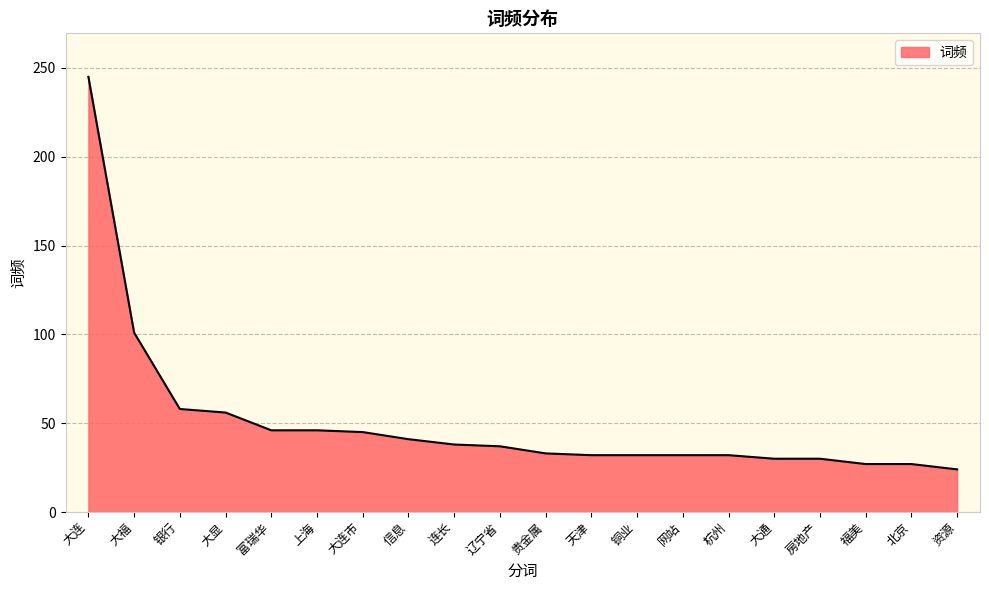

Approximately how many times larger is the value at 大连 compared to 富瑞华?

5.3